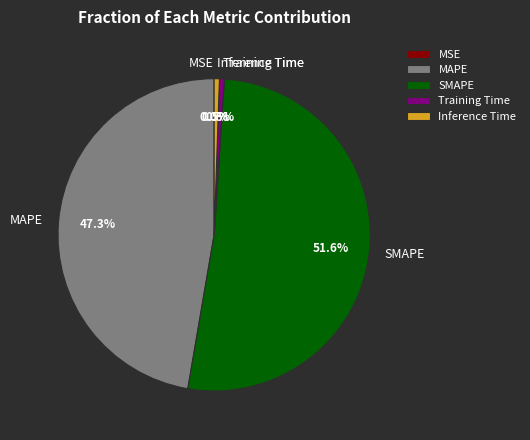

How much of the chart is everything except Training Time?

99.5%